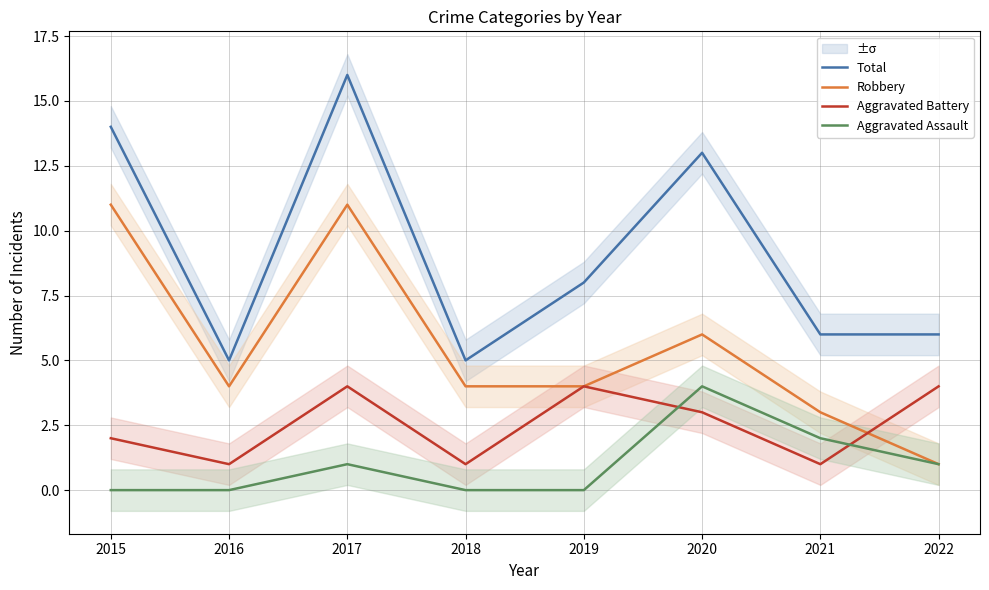

List the labels in order of Total value, largest first.

2017, 2015, 2020, 2019, 2021, 2022, 2016, 2018